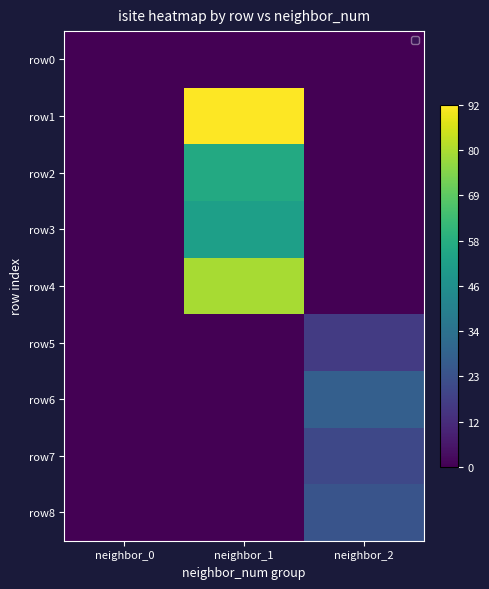

Count the number of data series in this chart.

9